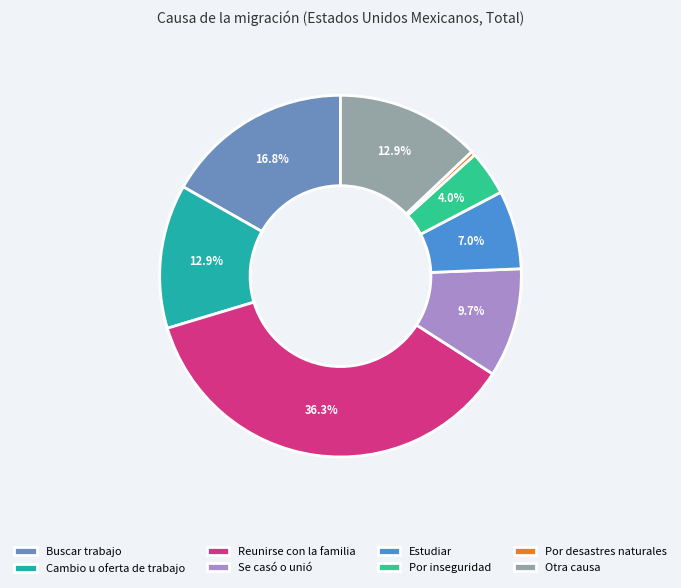

Which category has the biggest portion of the pie?

Reunirse con la familia